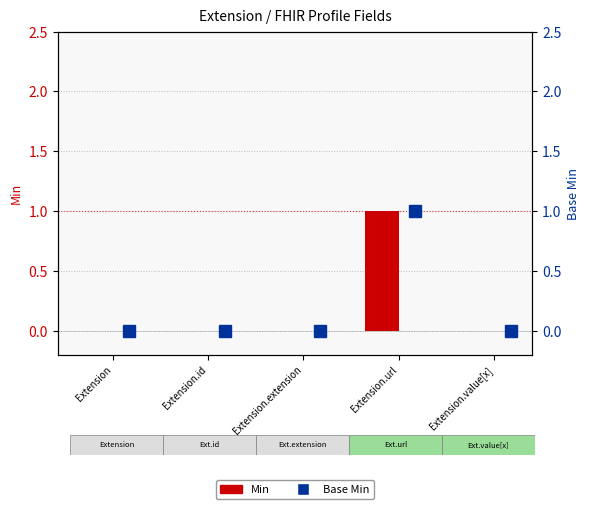

Rank the categories by Min value from highest to lowest.

Extension.url, Extension, Extension.id, Extension.extension, Extension.value[x]